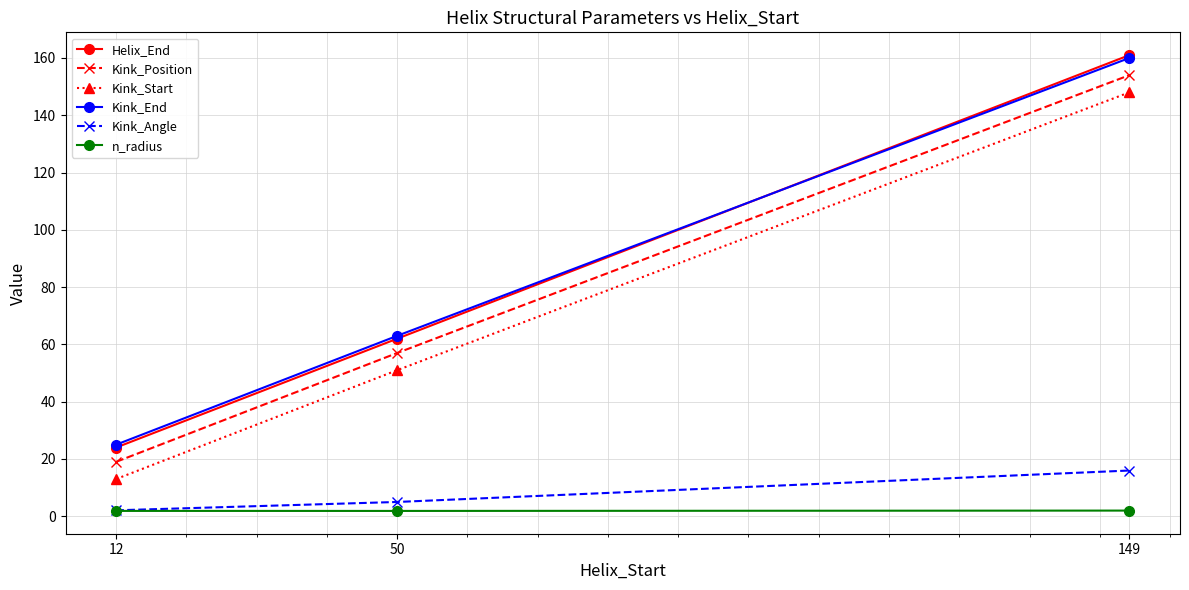

Which series has the widest spread of values?

Helix_End